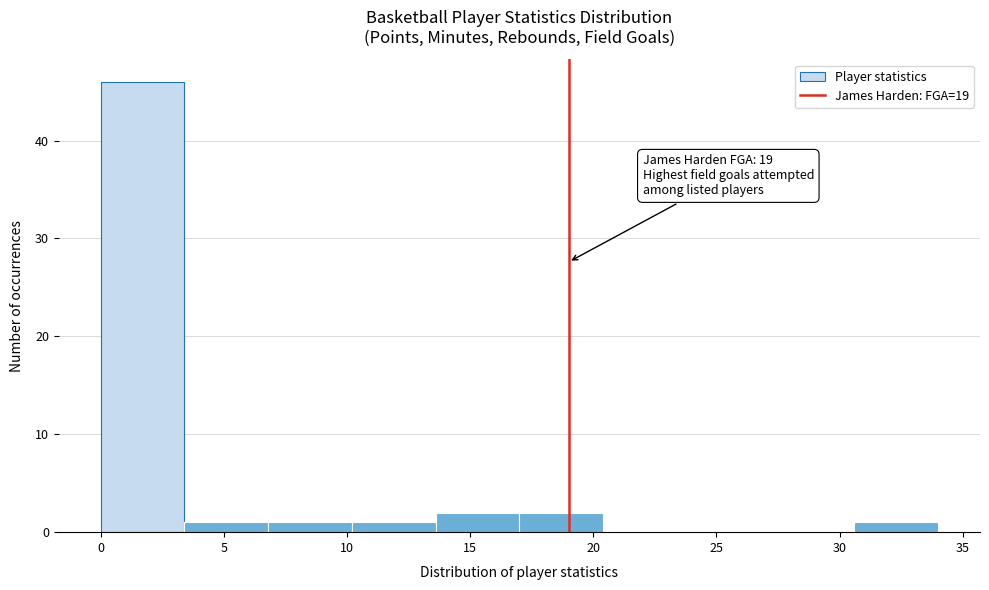

Over which range of the x-axis is the bar tallest?

0.0 to 3.4